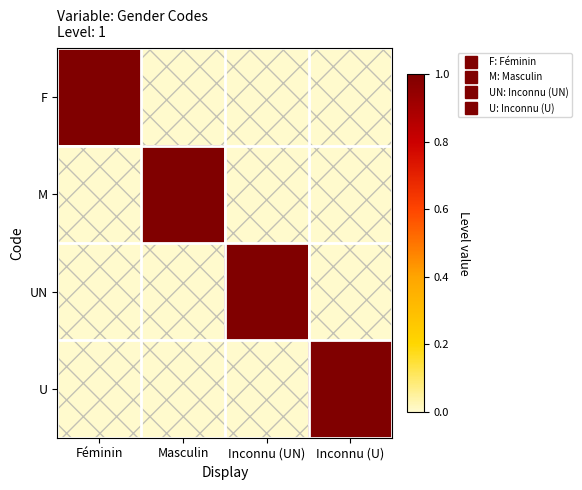

Reading left to right, extract all data points from this chart.

F: Féminin=1	Masculin=0	Inconnu (UN)=0	Inconnu (U)=0
M: Féminin=0	Masculin=1	Inconnu (UN)=0	Inconnu (U)=0
UN: Féminin=0	Masculin=0	Inconnu (UN)=1	Inconnu (U)=0
U: Féminin=0	Masculin=0	Inconnu (UN)=0	Inconnu (U)=1